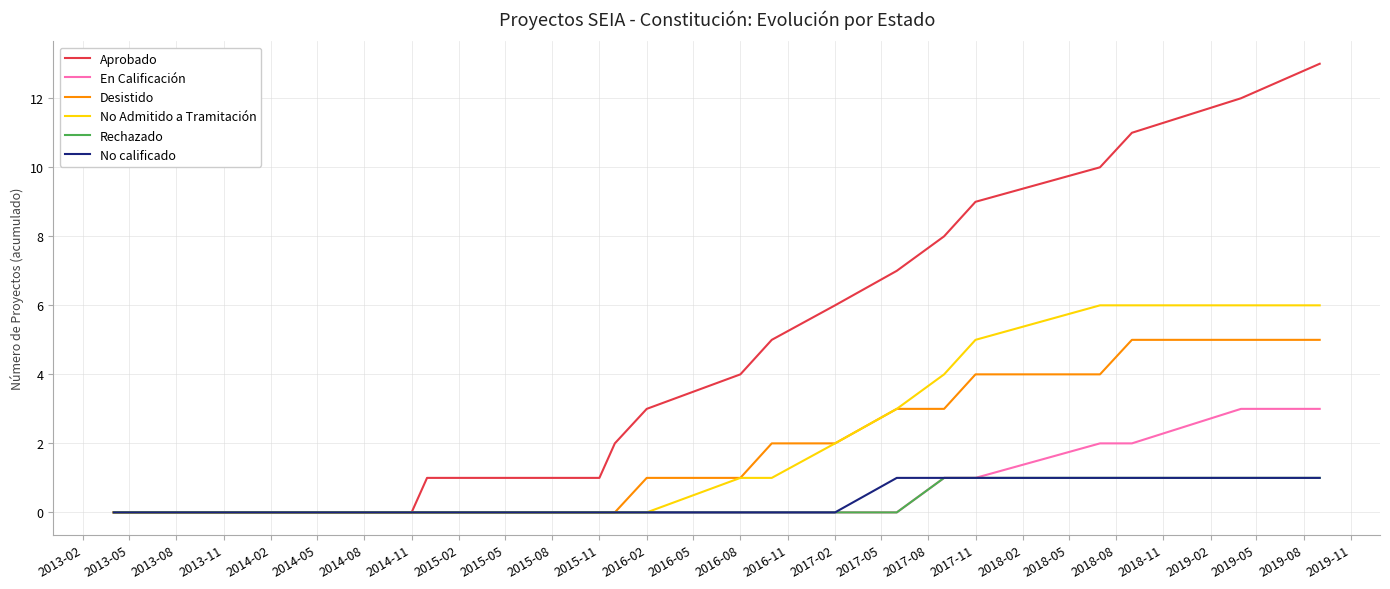

Which series has the largest total across all categories?

Aprobado